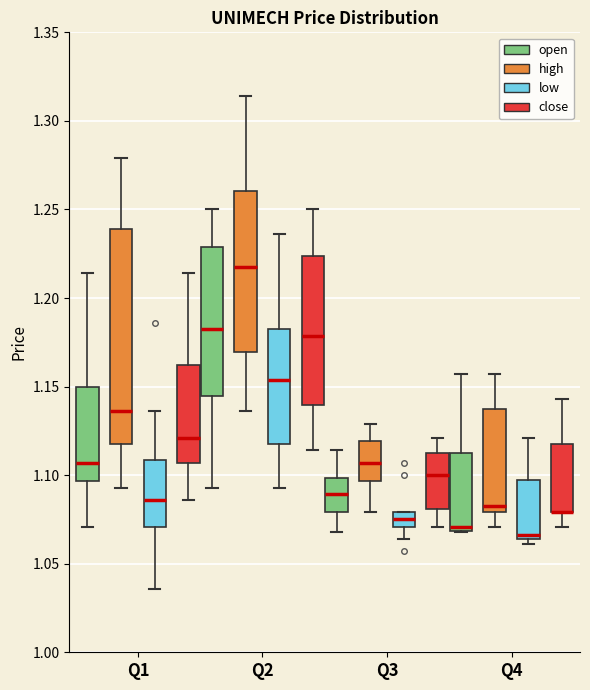

Reading left to right, read every box against the y-axis: the position of its median line, the range the box covers, and the ends of its whiskers. The values are not printed on the chart, so give them approximately, as read against the axis.

Q1 (open): median 1.105, box 1.095 to 1.150, whiskers 1.070 to 1.215
Q1 (high): median 1.135, box 1.120 to 1.240, whiskers 1.095 to 1.280
Q1 (low): median 1.085, box 1.070 to 1.110, whiskers 1.035 to 1.135
Q1 (close): median 1.120, box 1.105 to 1.160, whiskers 1.085 to 1.215
Q2 (open): median 1.185, box 1.145 to 1.230, whiskers 1.095 to 1.250
Q2 (high): median 1.220, box 1.170 to 1.260, whiskers 1.135 to 1.315
Q2 (low): median 1.155, box 1.120 to 1.180, whiskers 1.095 to 1.235
Q2 (close): median 1.180, box 1.140 to 1.225, whiskers 1.115 to 1.250
Q3 (open): median 1.090, box 1.080 to 1.100, whiskers 1.070 to 1.115
Q3 (high): median 1.105, box 1.095 to 1.120, whiskers 1.080 to 1.130
Q3 (low): median 1.075, box 1.070 to 1.080, whiskers 1.065 to 1.080
Q3 (close): median 1.100, box 1.080 to 1.110, whiskers 1.070 to 1.120
Q4 (open): median 1.070 (just above the box's lower edge), box 1.070 to 1.110, whiskers 1.070 to 1.155
Q4 (high): median 1.085, box 1.080 to 1.140, whiskers 1.070 to 1.155
Q4 (low): median 1.065 (just above the box's lower edge), box 1.065 to 1.095, whiskers 1.060 to 1.120
Q4 (close): median 1.080 (drawn on the box's lower edge), box 1.080 to 1.120, whiskers 1.070 to 1.145